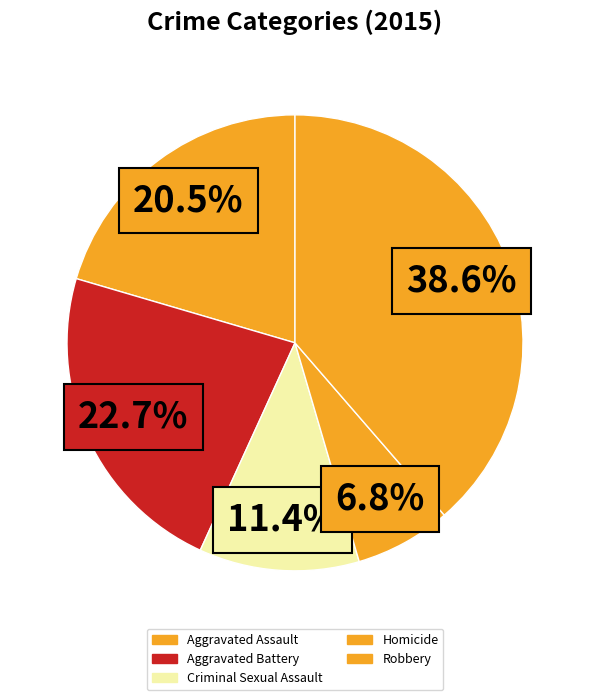

Count the number of slices in the pie.

5